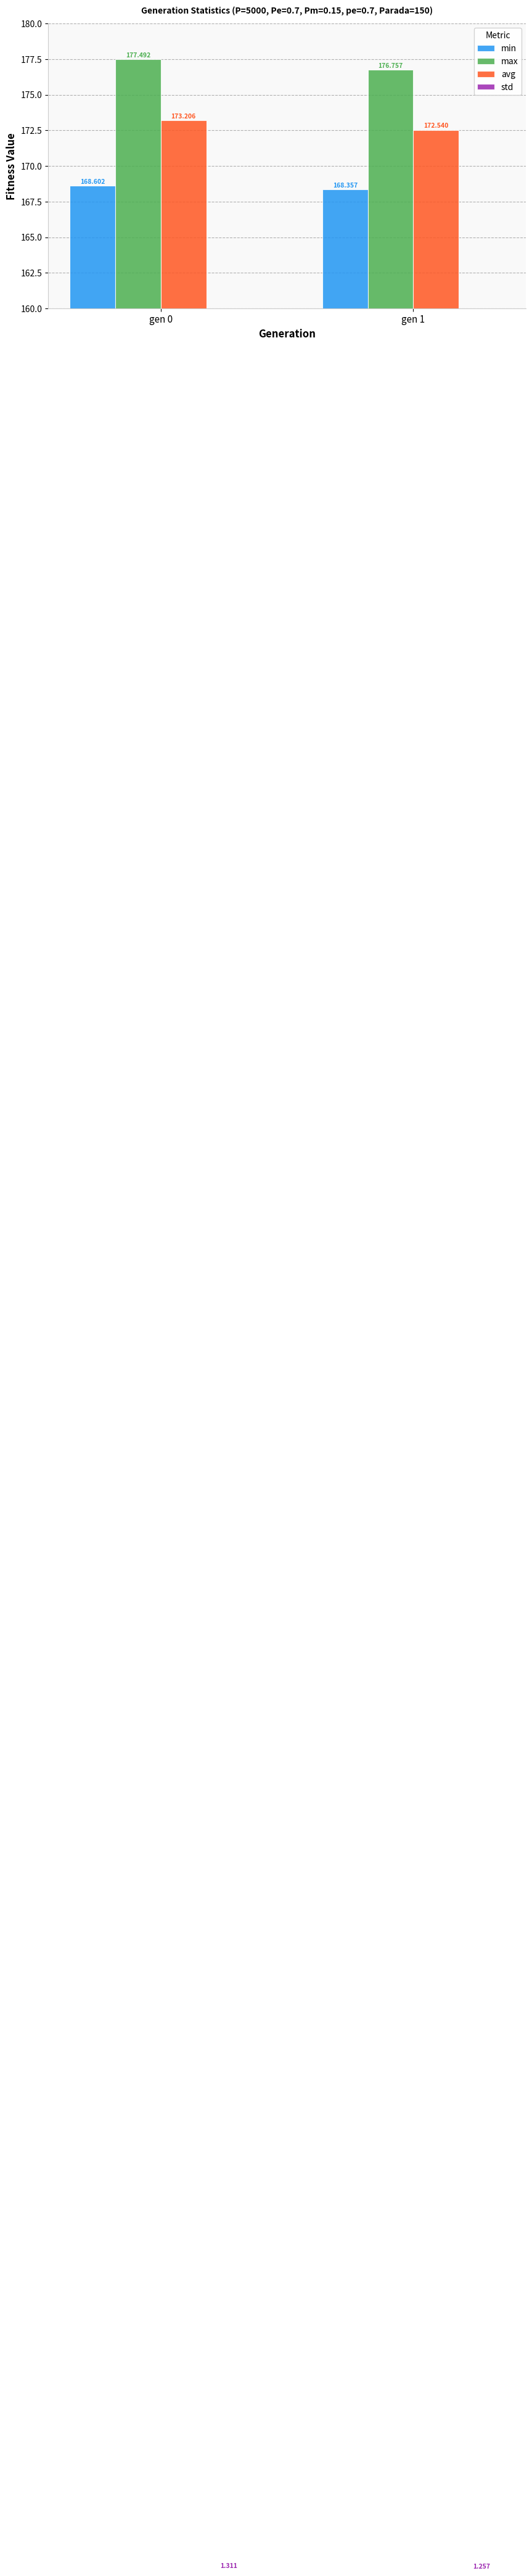

Where does the avg series first go above 173?

gen 0